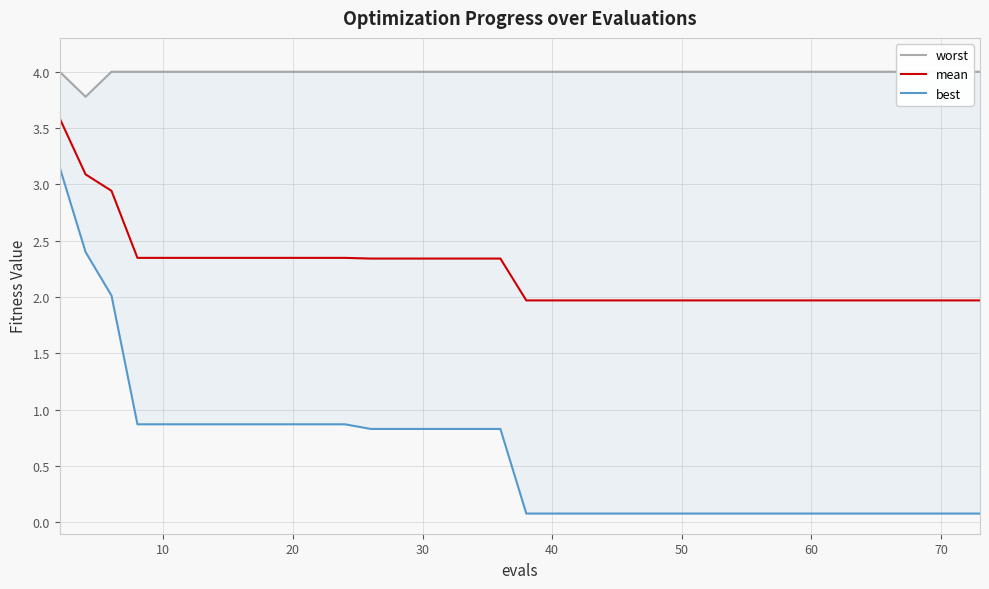

What is the highest value of the mean series?

3.6